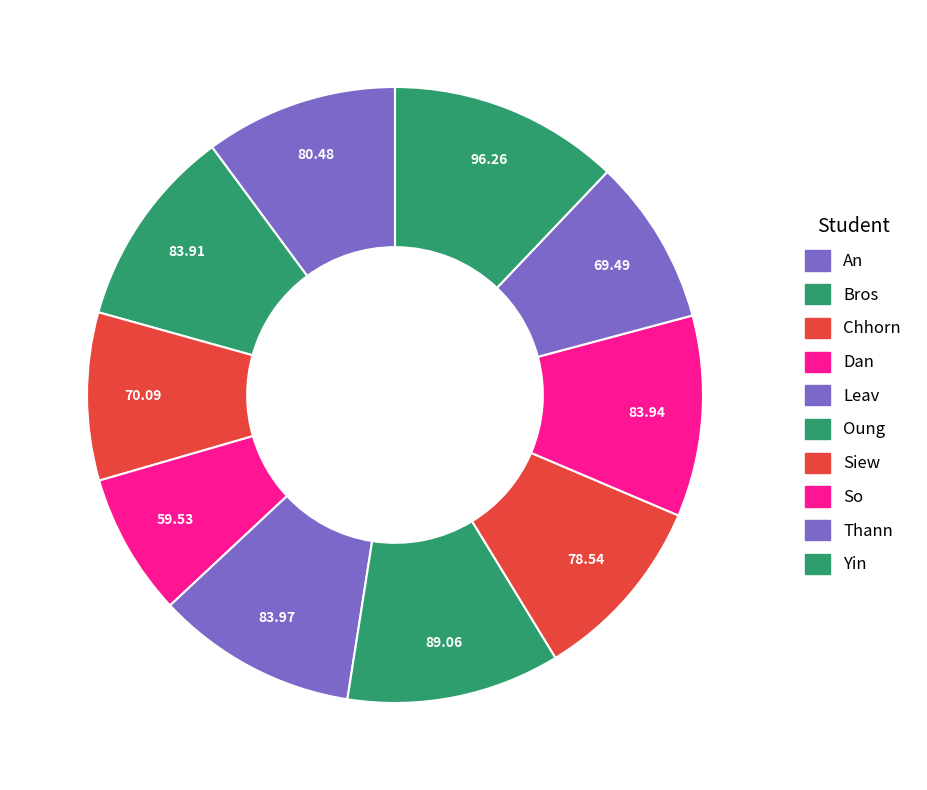

How many slices are in this pie chart?

10